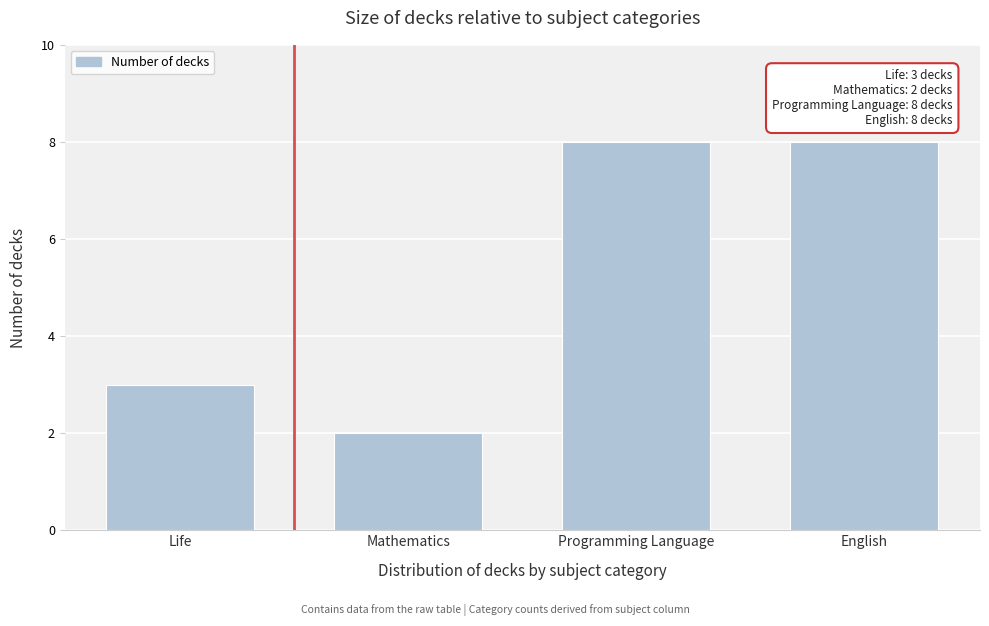

Reading left to right, extract all data points from this chart.

Life=3	Mathematics=2	Programming Language=8	English=8